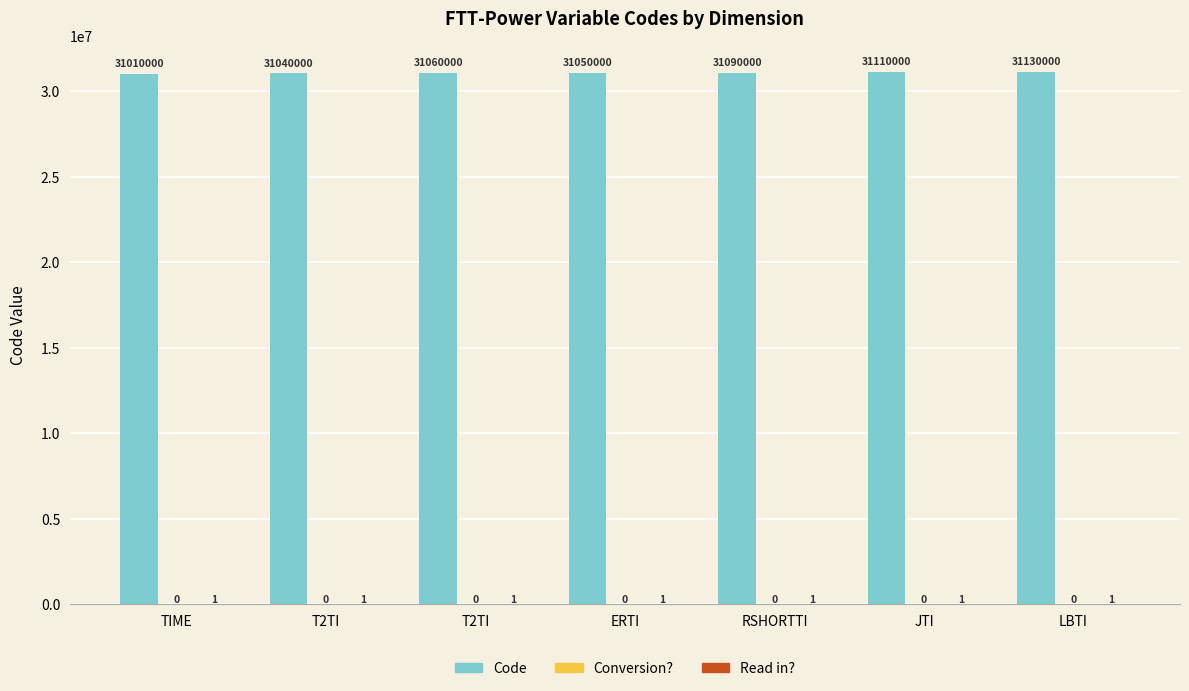

What is the label of the 3rd bar from the left?

T2TI